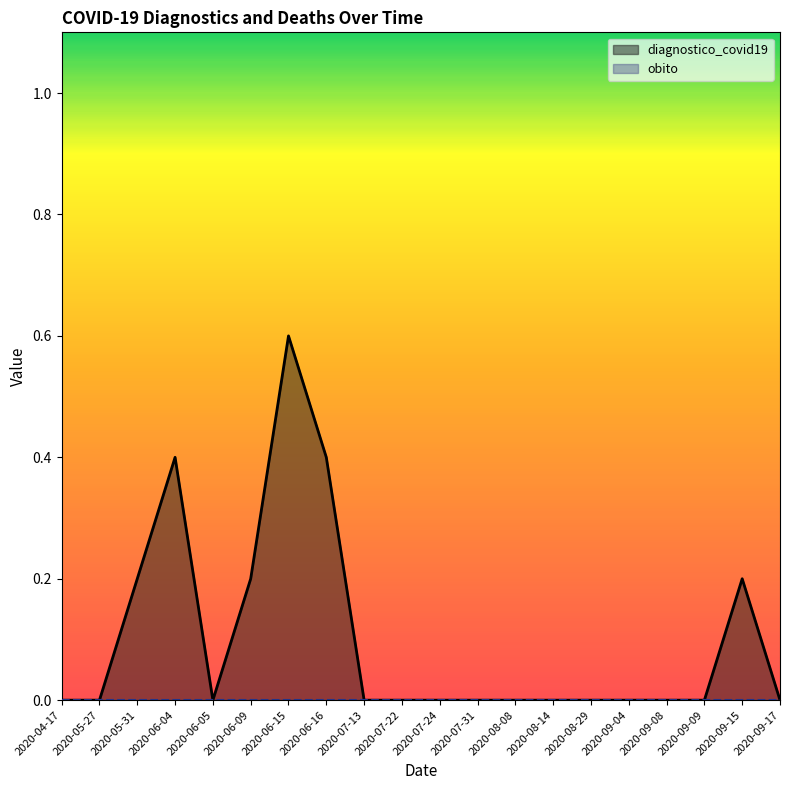

What position from the right is 2020-09-15?

2